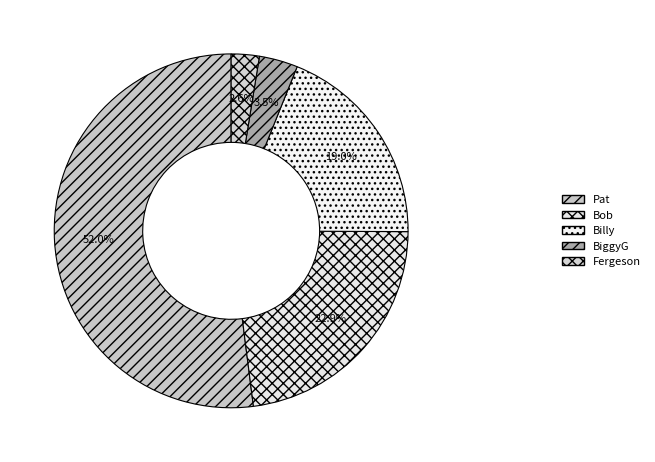

How many slices are in this pie chart?

5